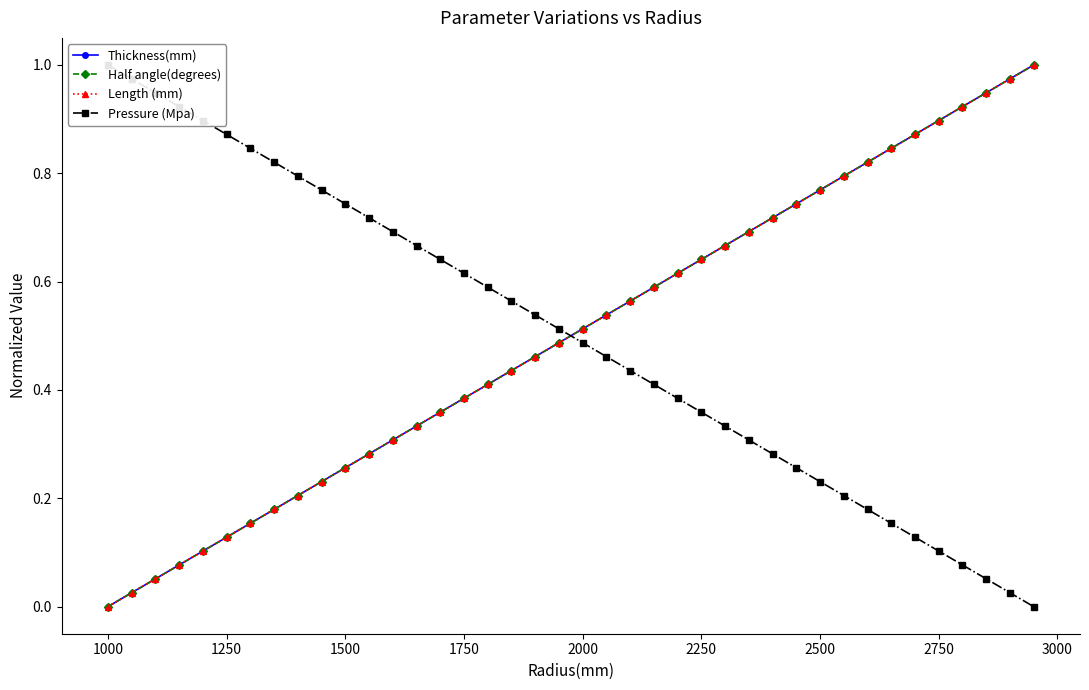

What are all the series names shown in the legend?

Thickness(mm), Half angle(degrees), Length (mm), Pressure (Mpa)